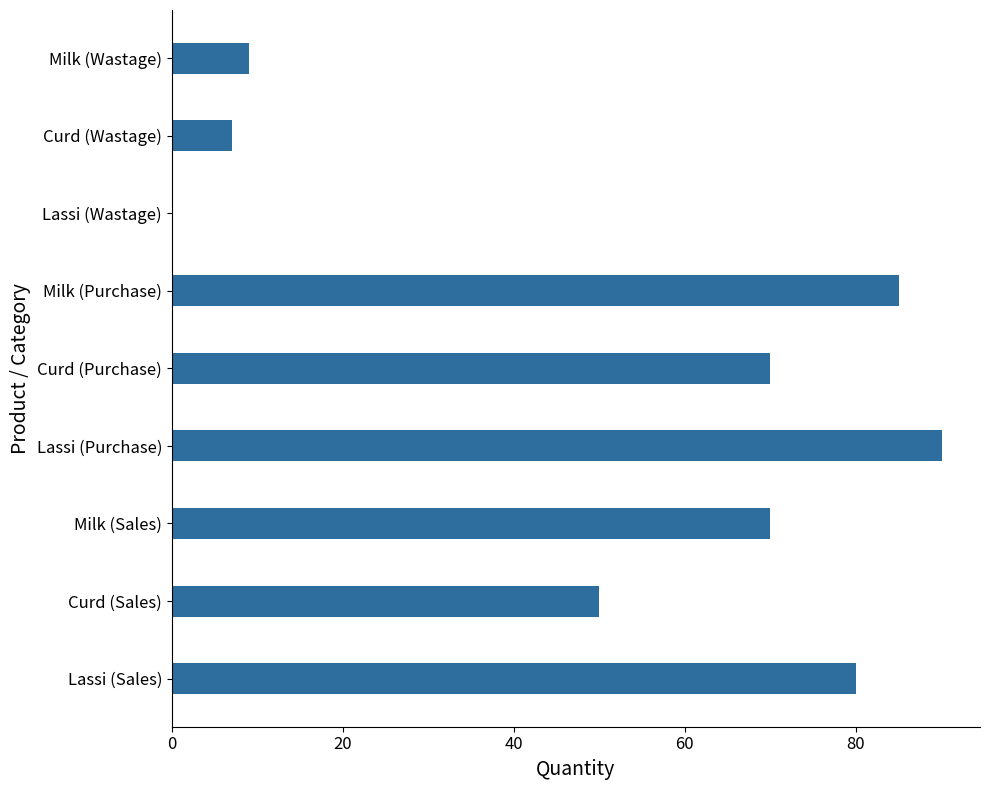

Reading top to bottom, extract all data points from this chart.

Milk (Wastage)=9	Curd (Wastage)=7	Lassi (Wastage)=0	Milk (Purchase)=85	Curd (Purchase)=70	Lassi (Purchase)=90	Milk (Sales)=70	Curd (Sales)=50	Lassi (Sales)=80